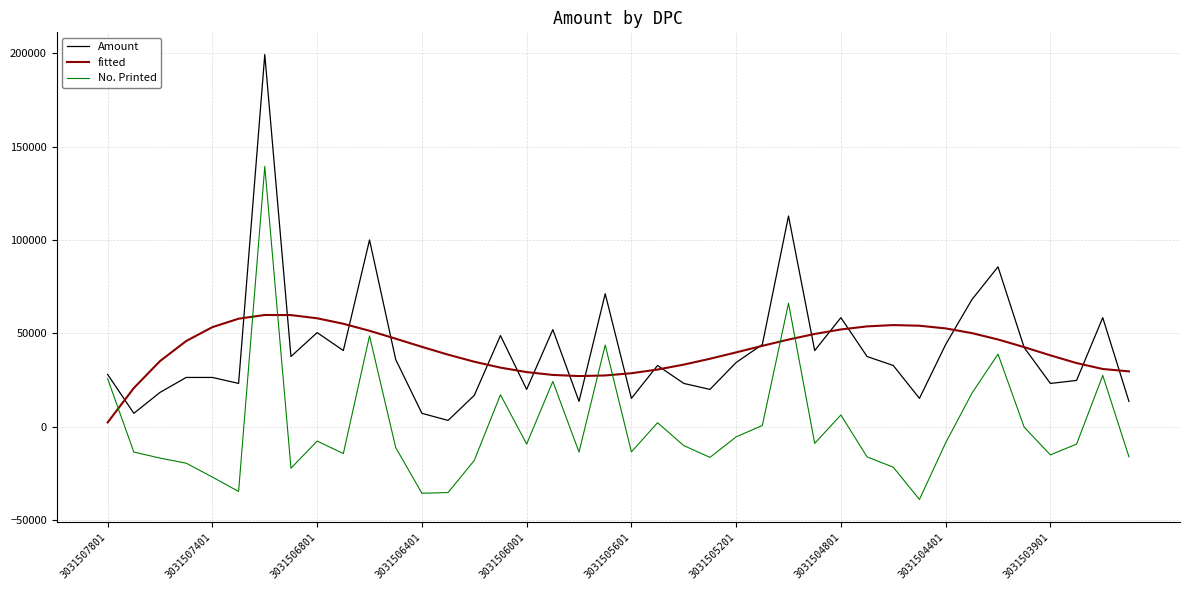

What is the average value of the Amount series?

41345.0